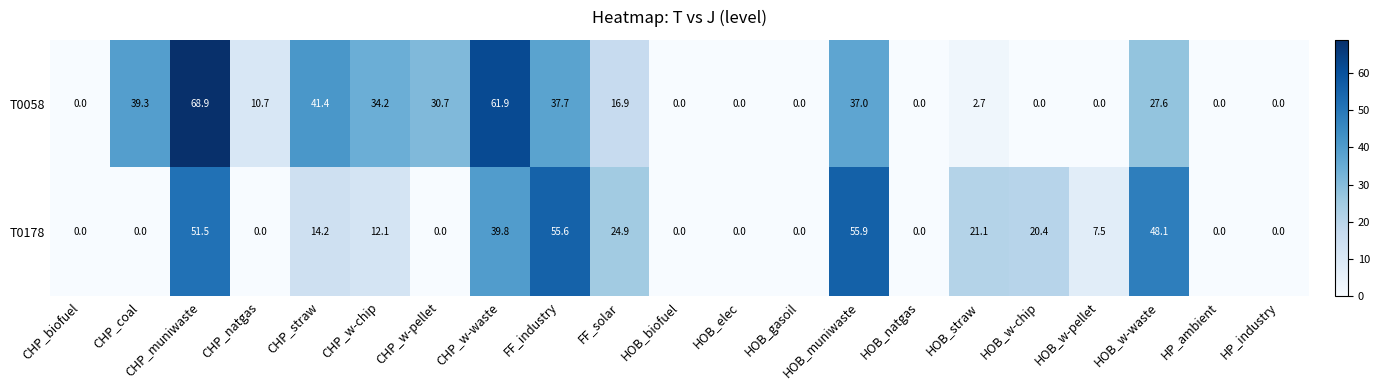

What is the difference between the highest and lowest values at FF_industry?

17.9